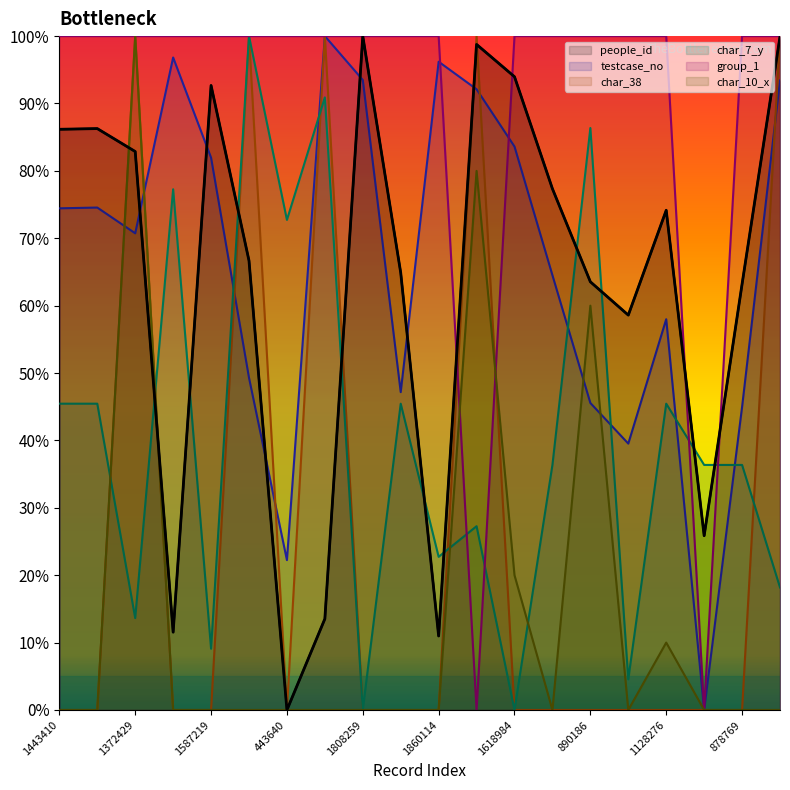

How many lines are shown in the chart?

6